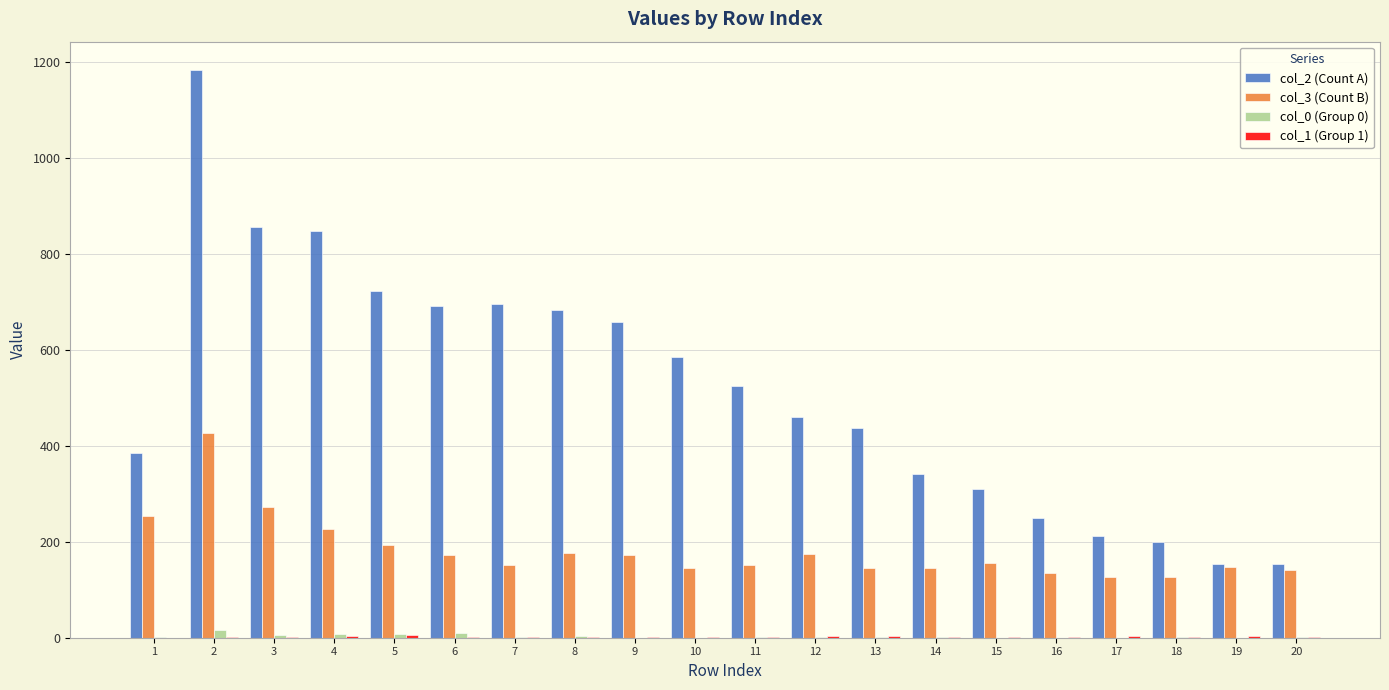

What is the maximum value shown in the chart?

1184